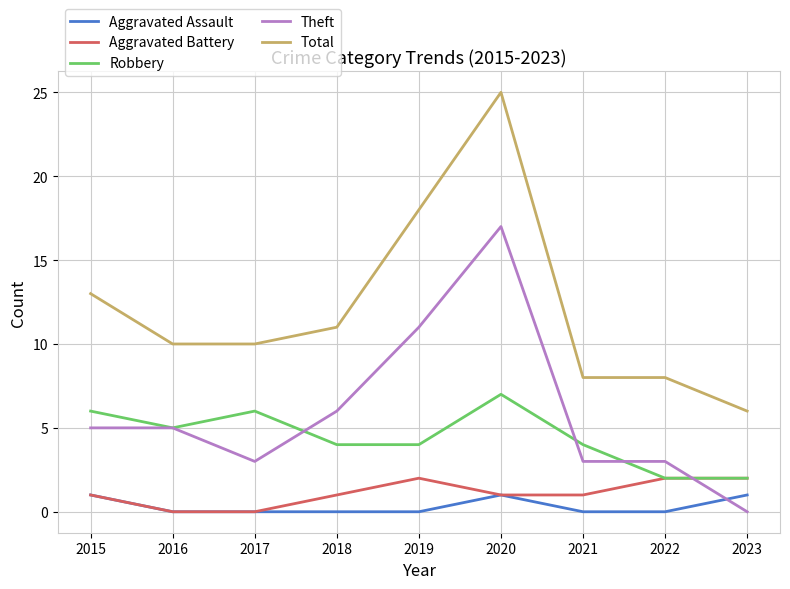

What is the total value across all series at 2021?

16